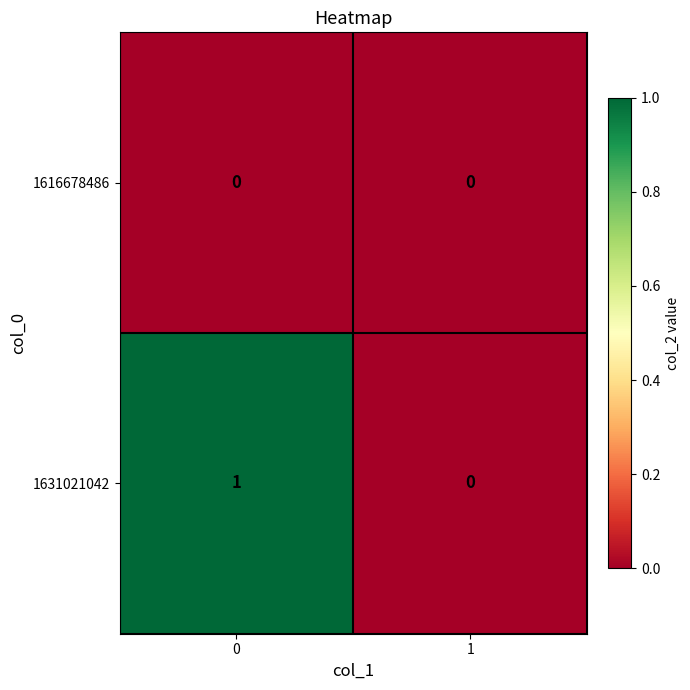

Is it true that 1631021042 equals 1 at 0?

True